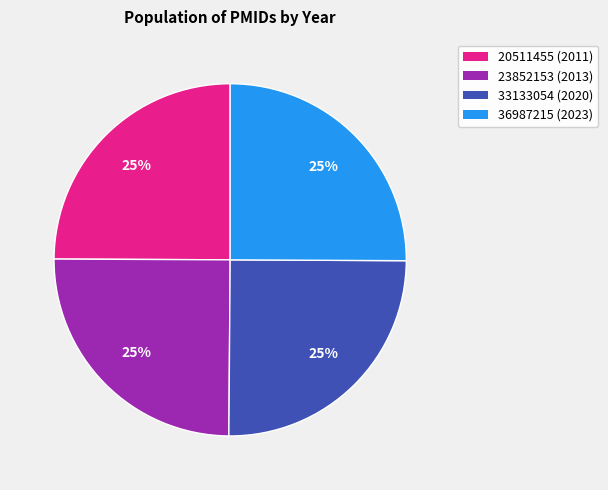

To the nearest percent, what percentage of the pie is 23852153 (2013)?

25%